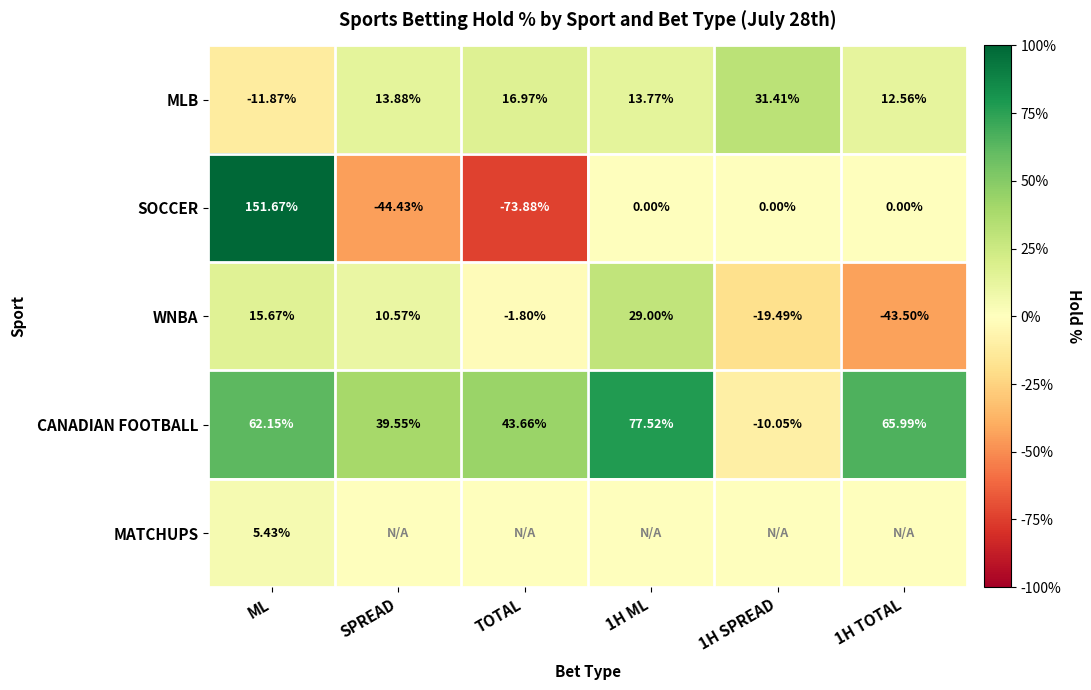

Rank the series at ML from highest to lowest value.

SOCCER, CANADIAN FOOTBALL, WNBA, MATCHUPS, MLB